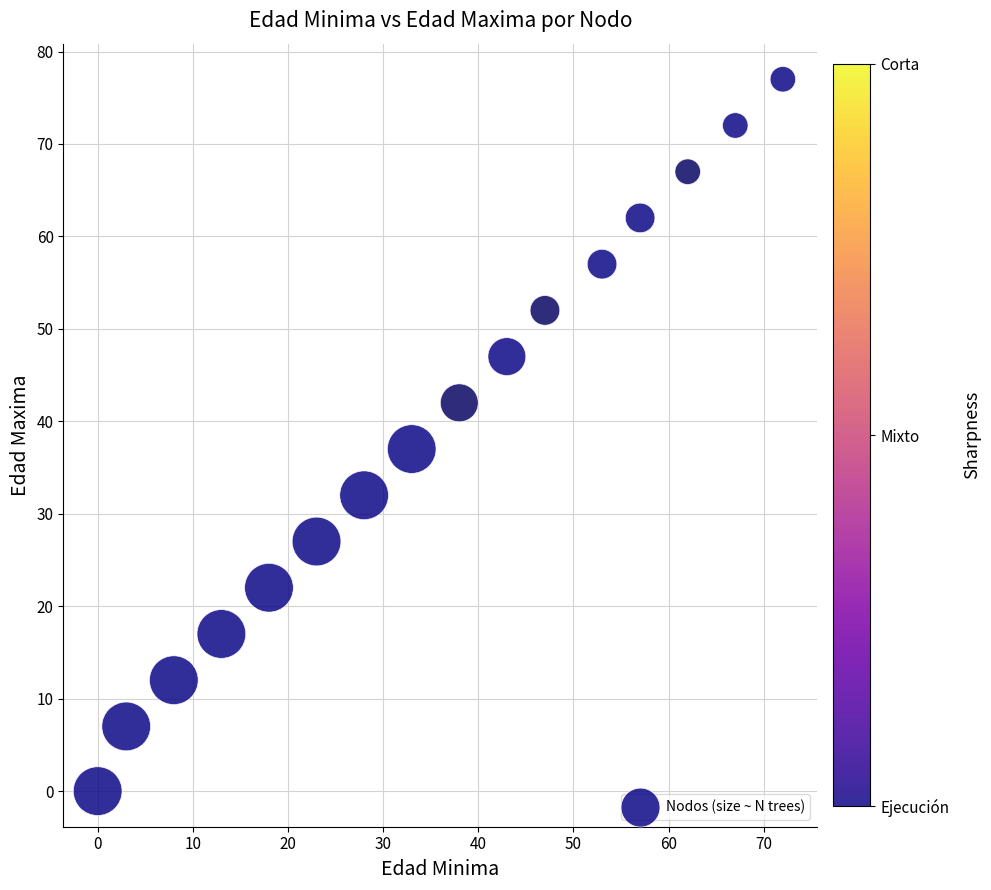

What Y value in the scatter plot is closest to 38?

37